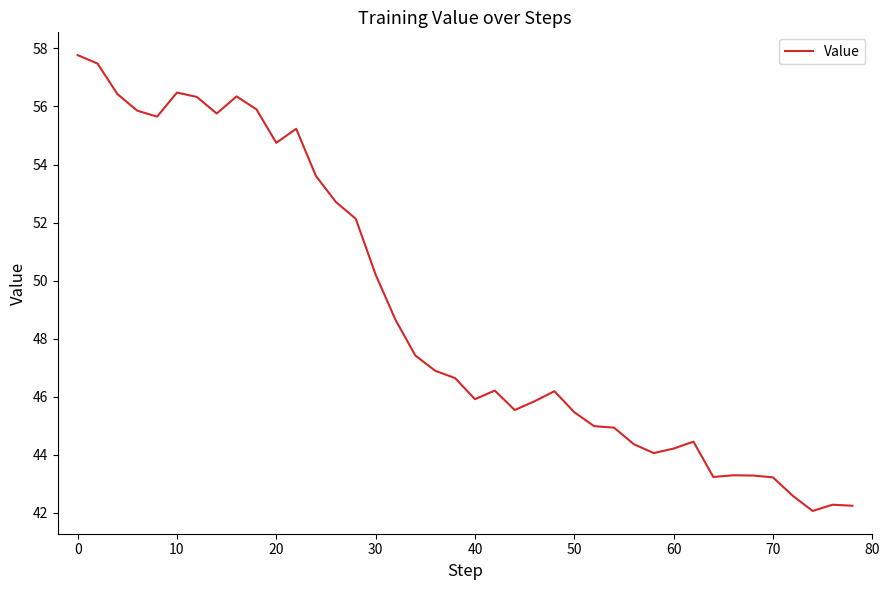

Does the chart have visible grid lines?

No